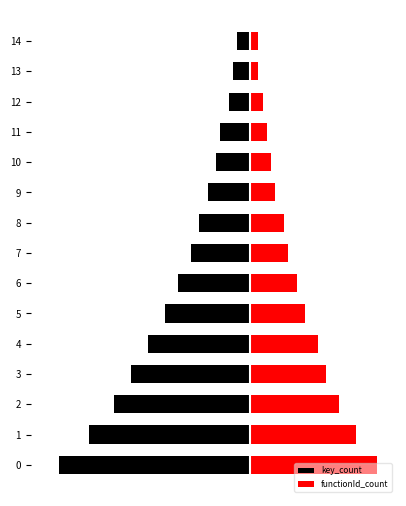

What is the average value of the functionId_count series?

12